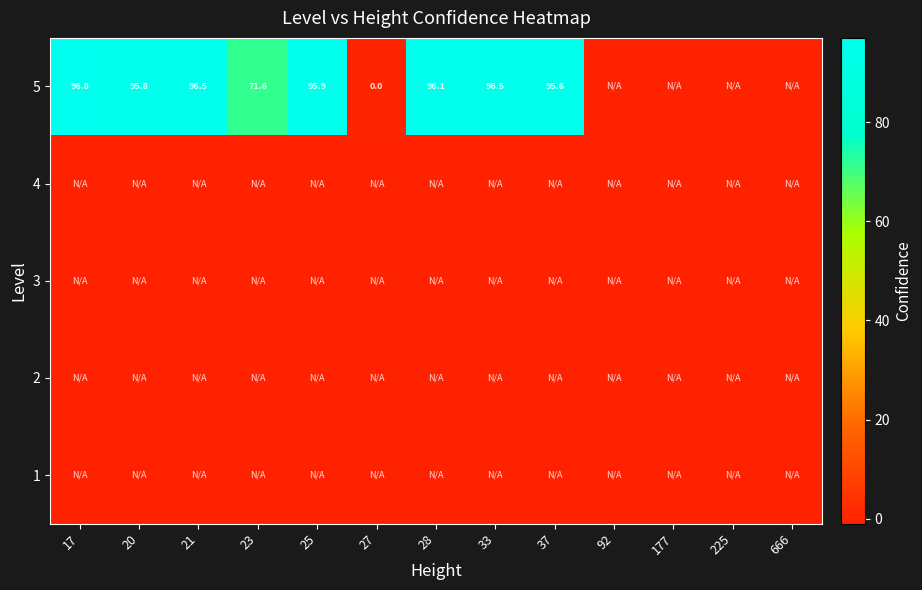

Between 177 and 225, which is larger?

177